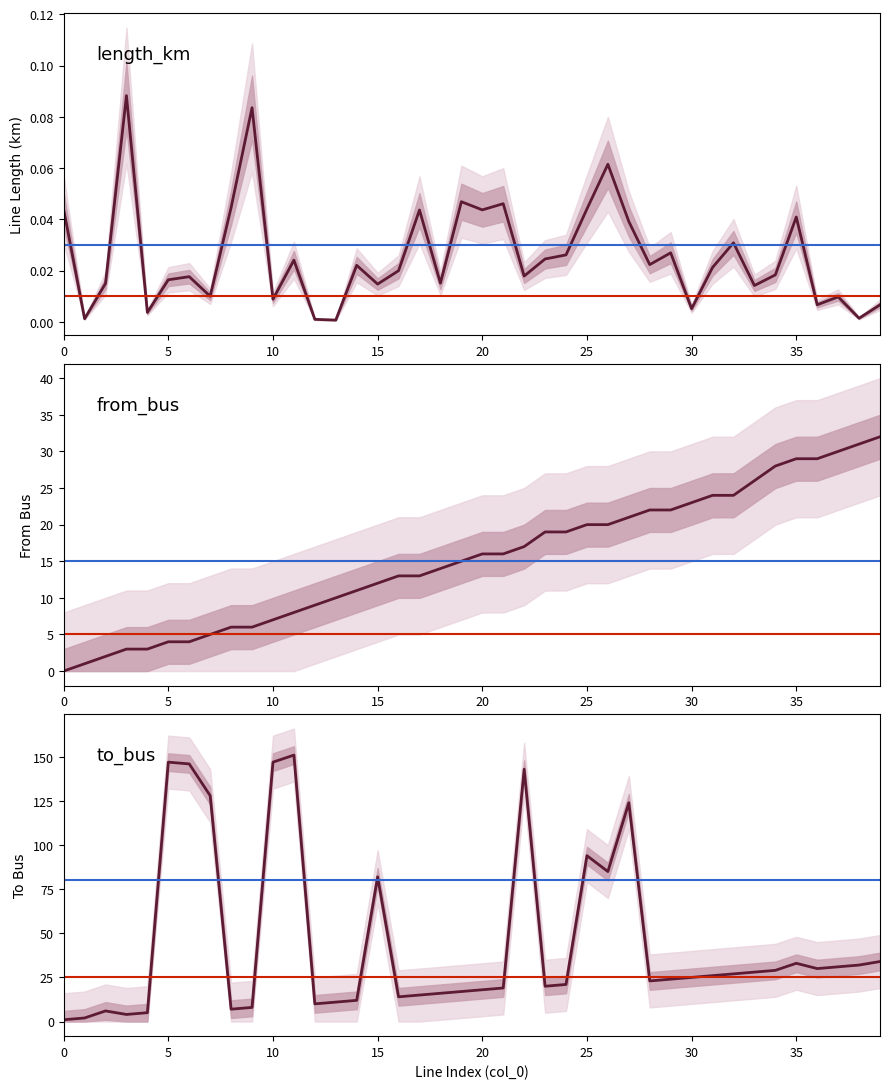

What is the maximum value shown in the chart?

151.0